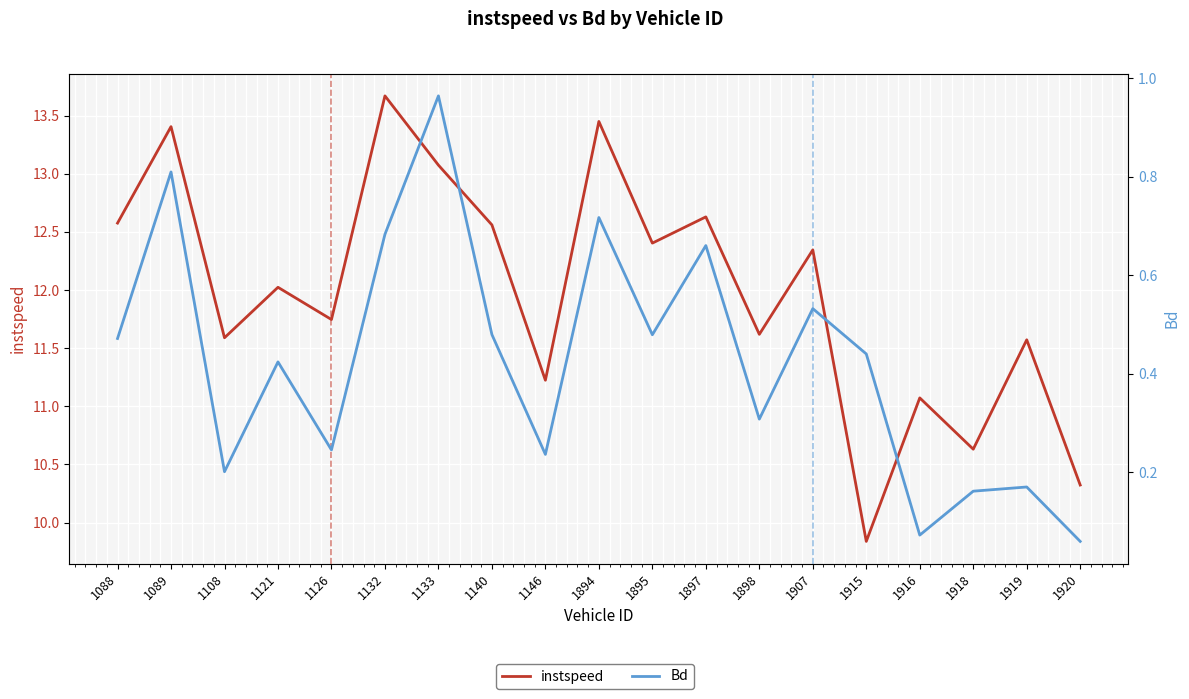

What is the value of the Bd point at the 16th from the left?

0.1